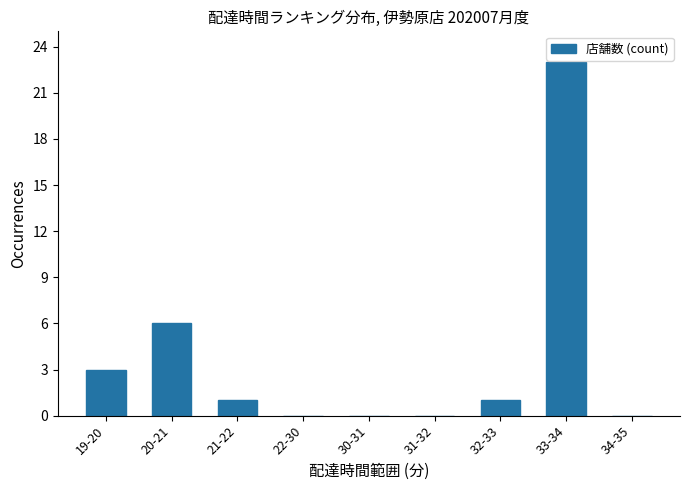

Reading left to right, transcribe all the data shown in this chart.

3	6	1	0	0	0	1	23	0